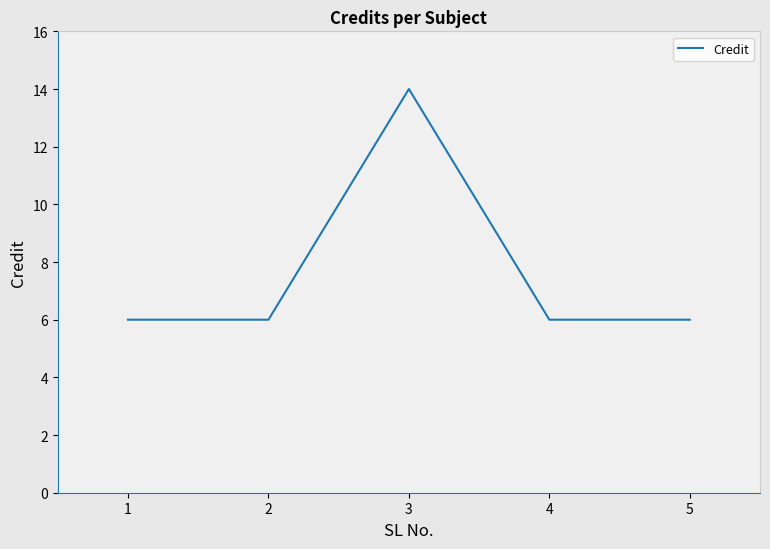

The chart shows a value of 8 at 2. True or false?

False